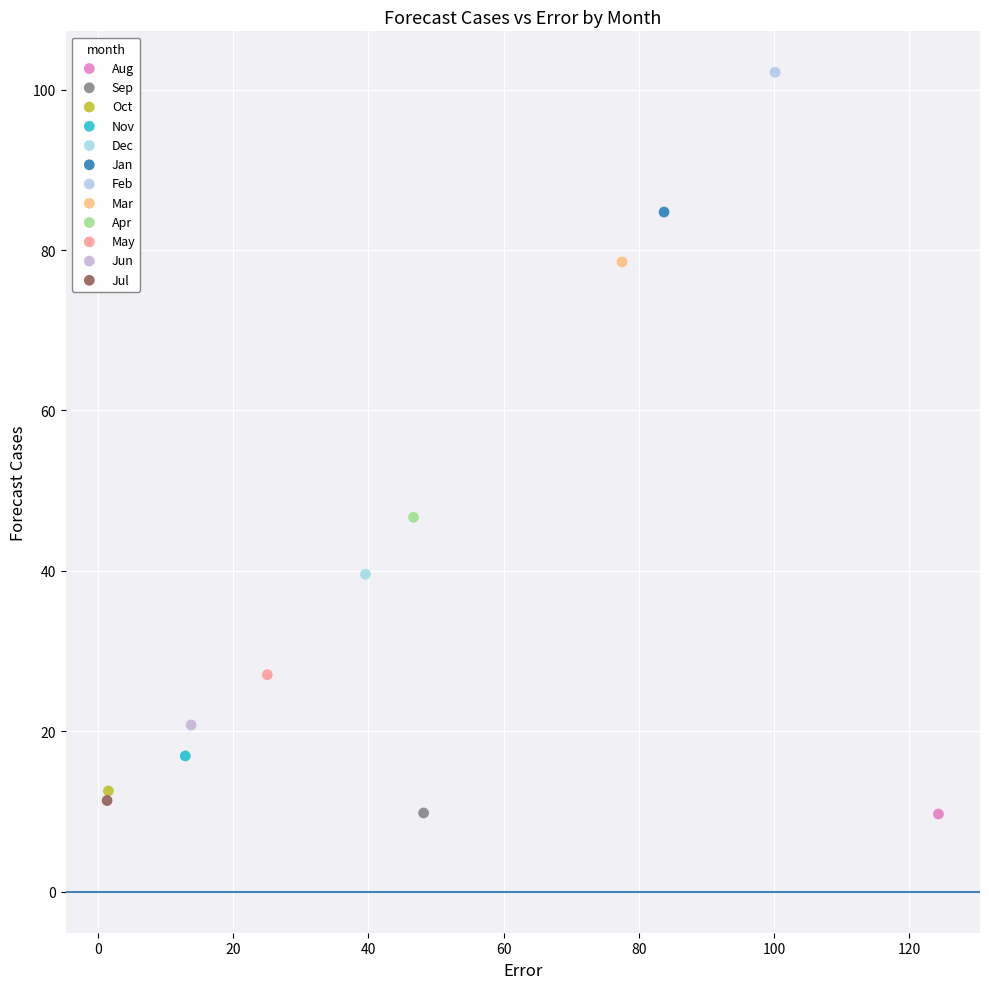

What are all the series names shown in the legend?

Aug, Sep, Oct, Nov, Dec, Jan, Feb, Mar, Apr, May, Jun, Jul